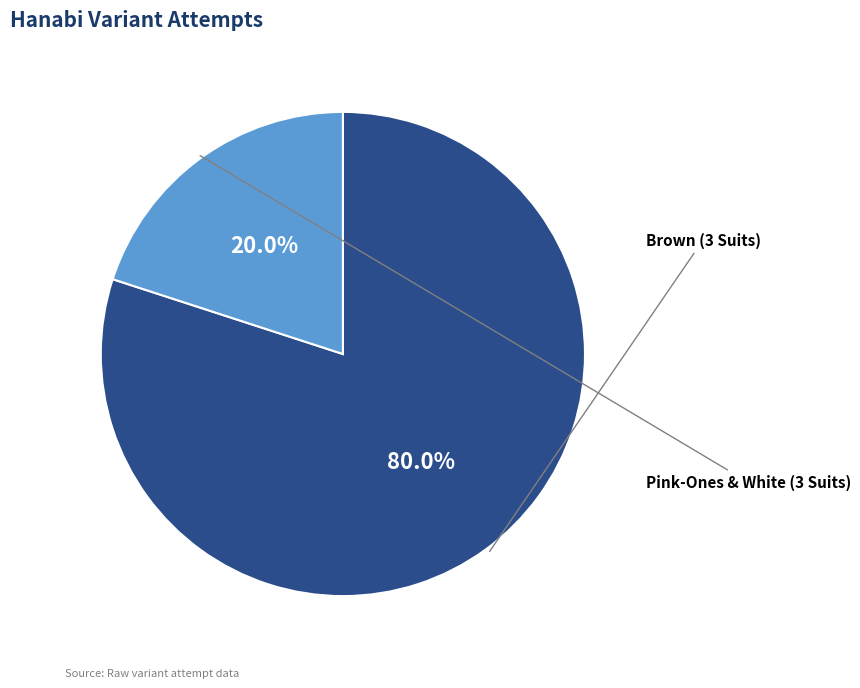

Is there a majority slice in this chart?

Yes